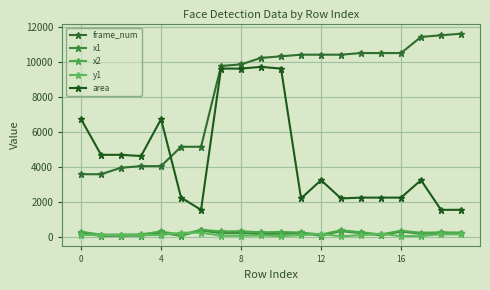

At which label is x2 closest to 279?

14